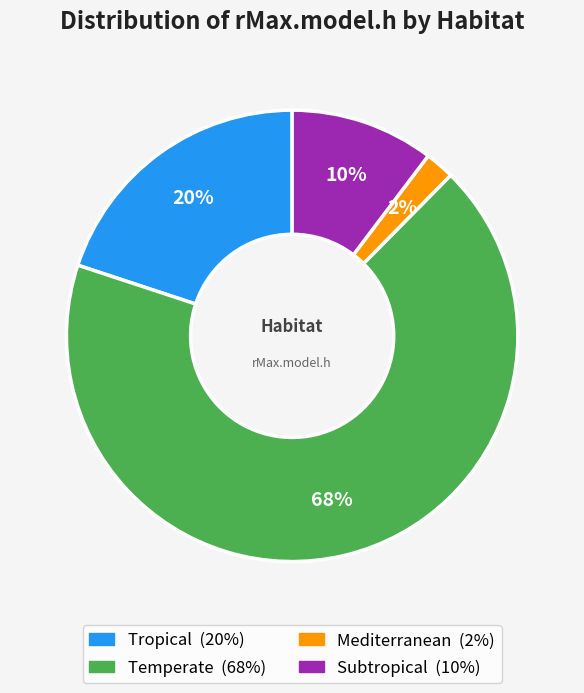

True or false: Mediterranean accounts for 2% of the total.

True